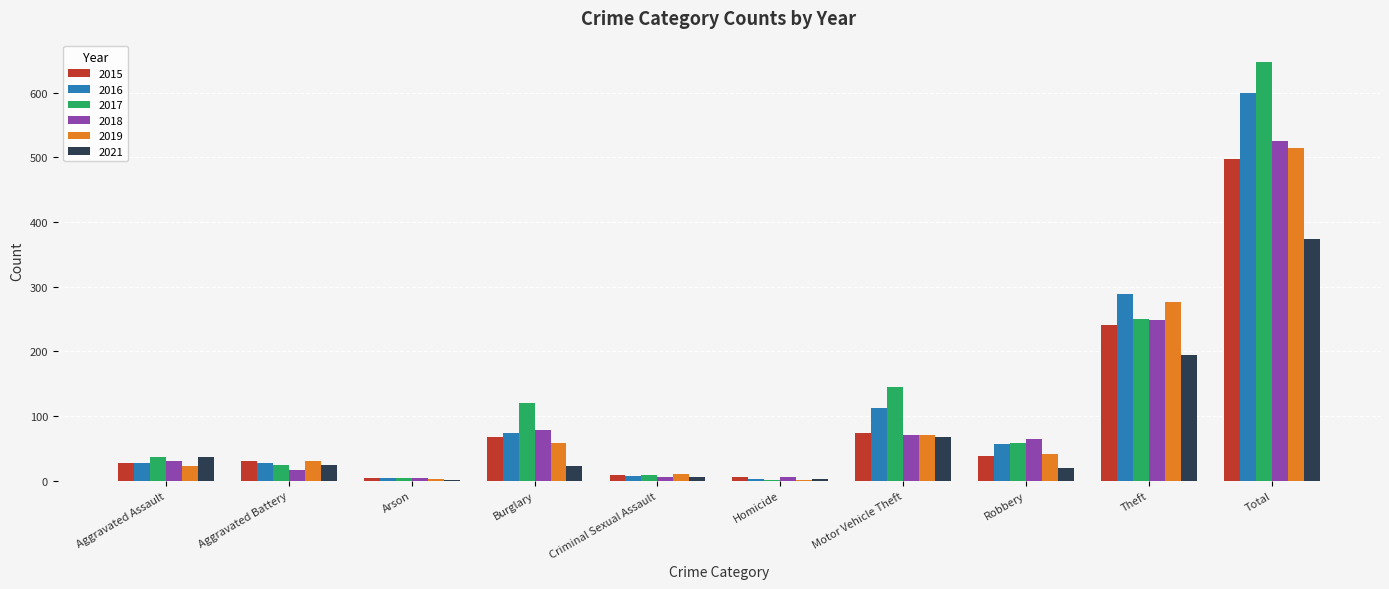

What is the greatest value displayed?

648